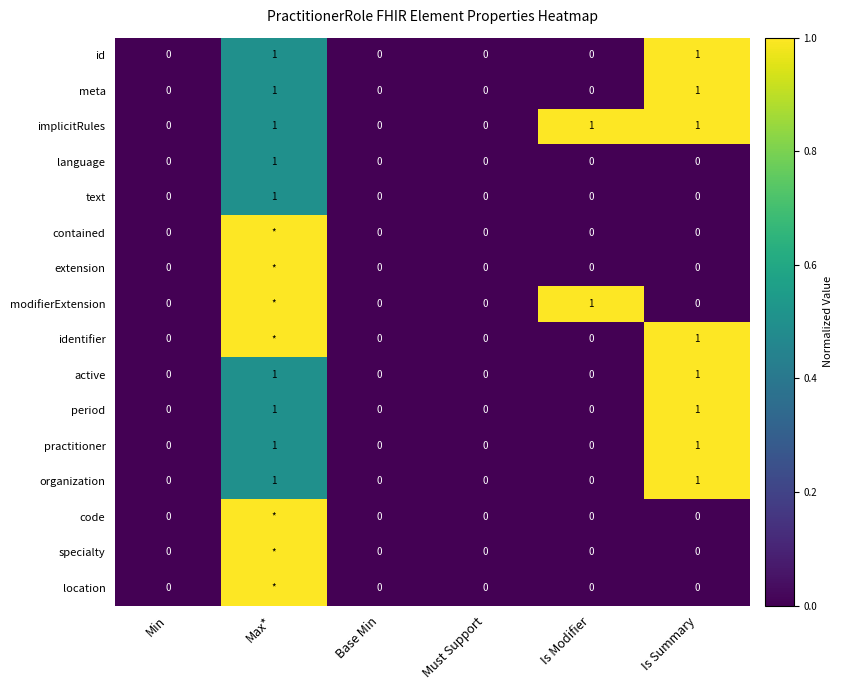

What is the total value across all series at Is Summary?

8